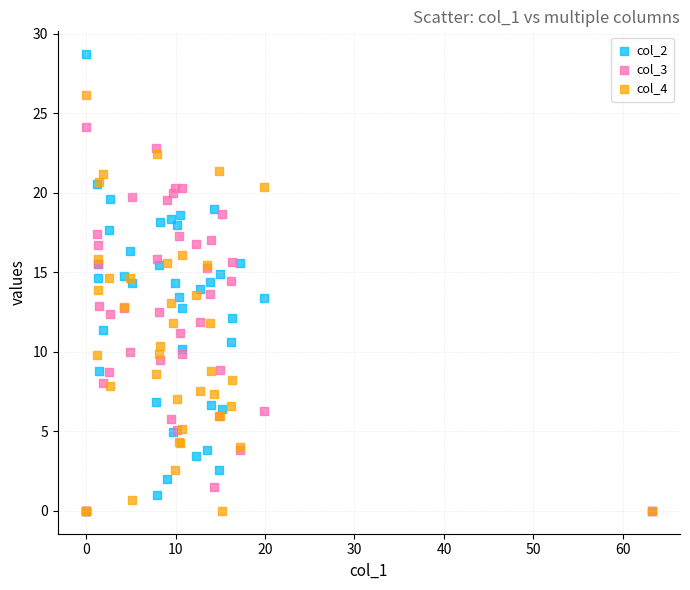

What are all the series names shown in the legend?

col_2, col_3, col_4